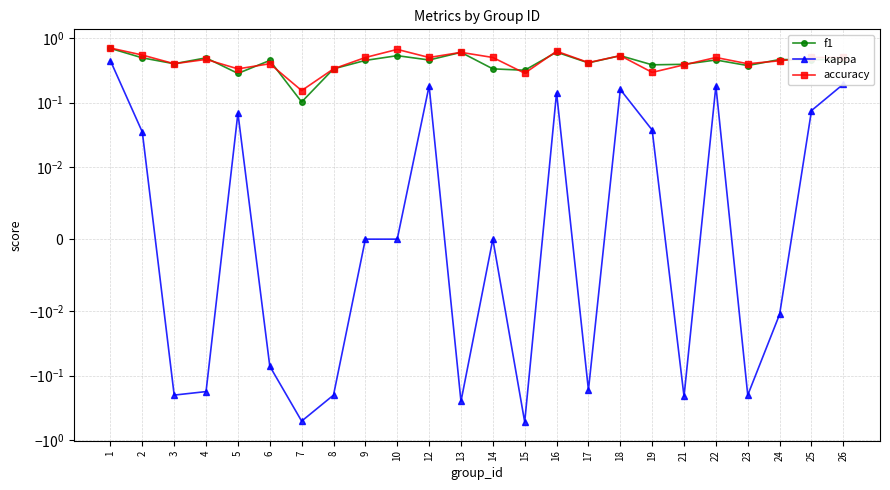

How many interior local peaks does the accuracy series have?

7